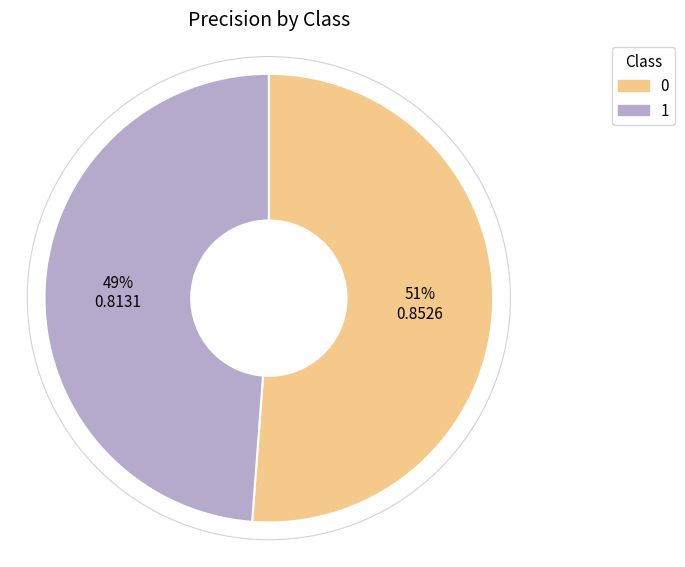

To the nearest percent, what is the difference between the largest and smallest slice percentages?

2%